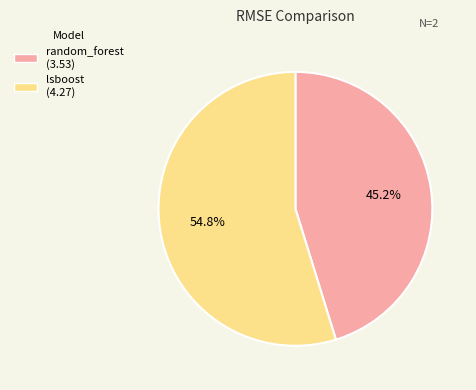

Rank the categories by value from lowest to highest.

random_forest, lsboost